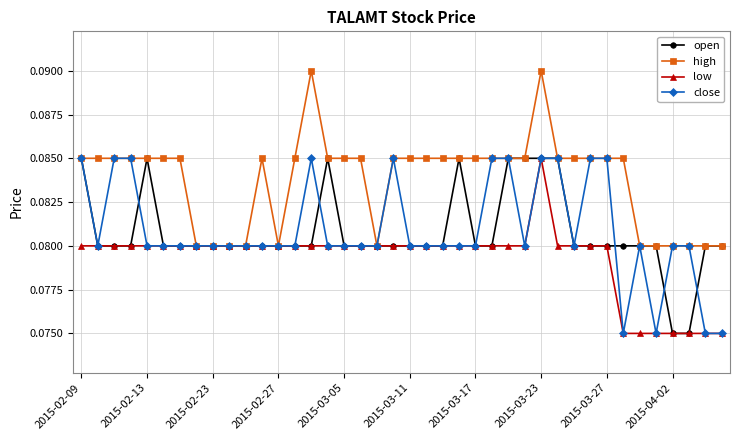

What are all the series names shown in the legend?

open, high, low, close